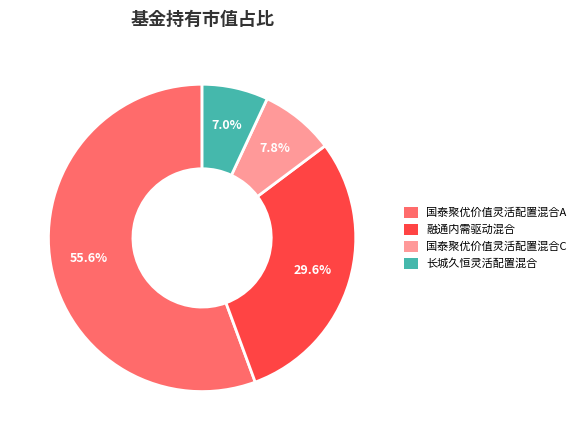

To the nearest percent, what is the average slice percentage?

25%